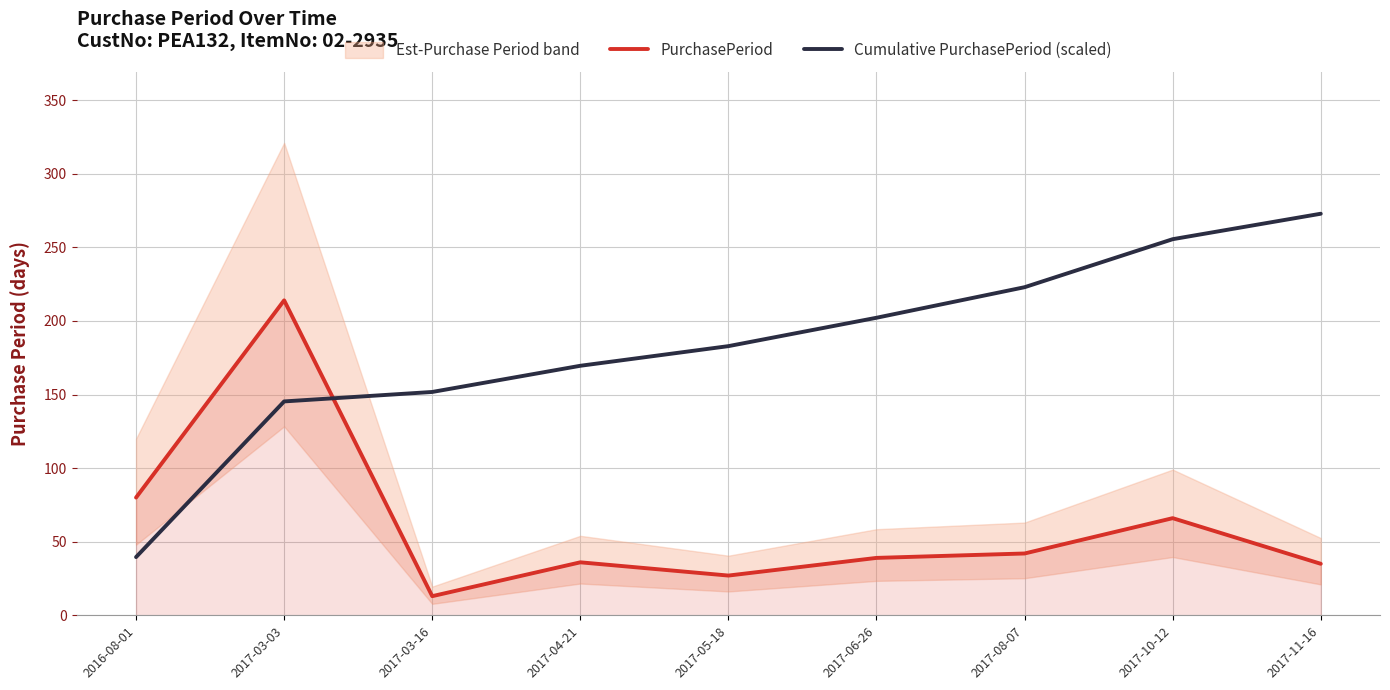

The value of Cumulative PurchasePeriod (scaled) at 2017-03-16 is 261.9. True or false?

False